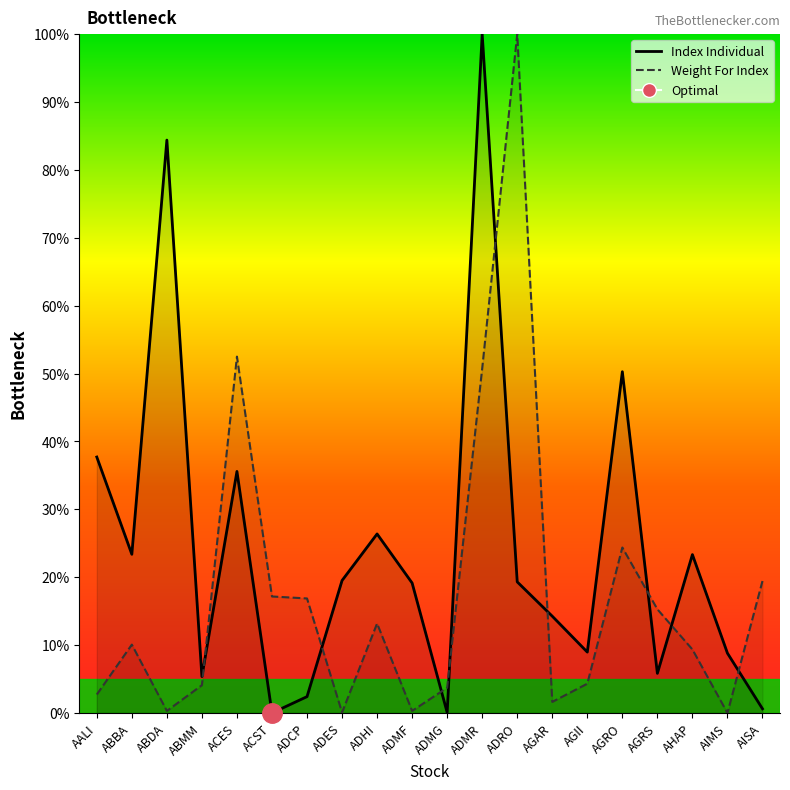

At which category is the sum across all series the highest?

ADMR